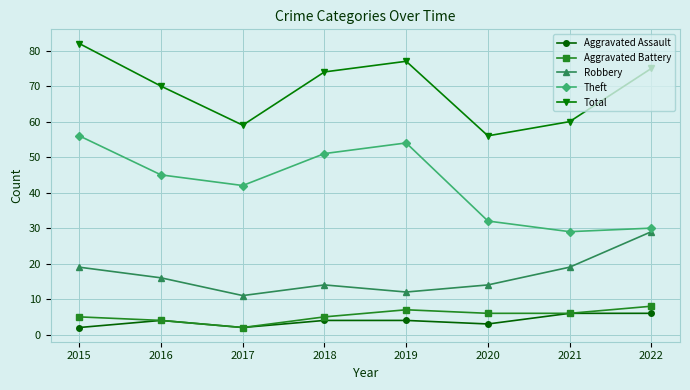

At which category is the sum across all series the highest?

2015